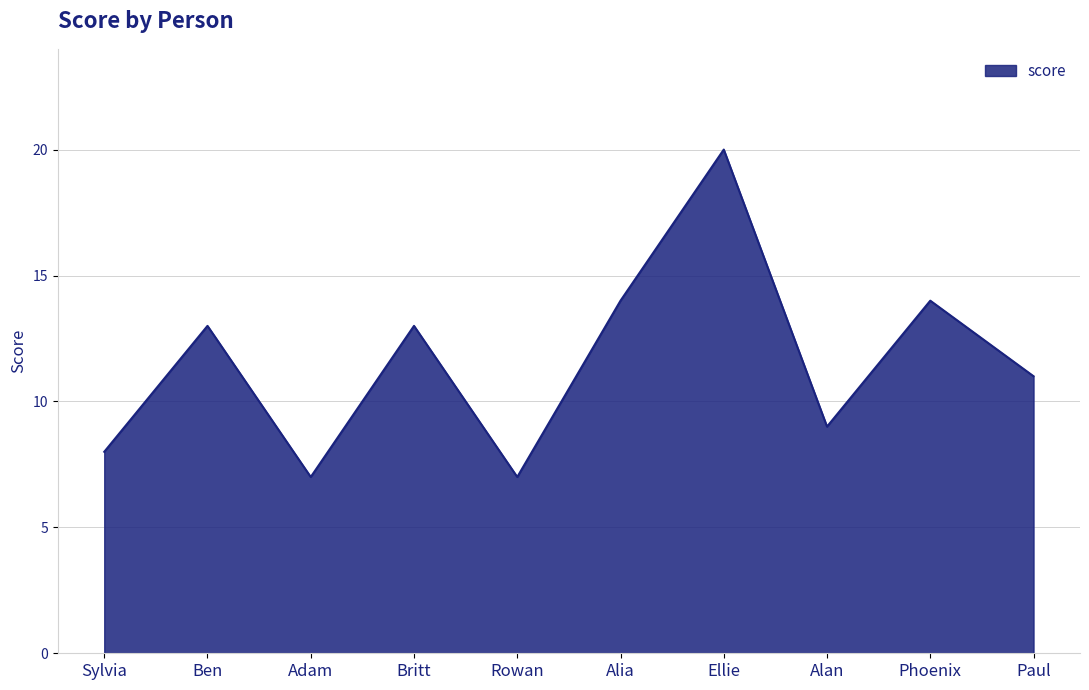

Which category has the highest value across all series?

Ellie